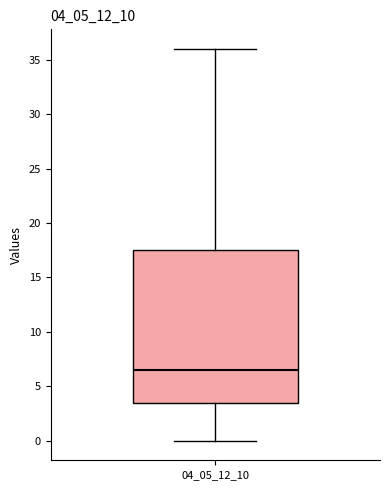

Read this box plot against the y-axis: the position of the median line, the range covered by the box, and the ends of both whiskers. The values are not printed on the chart, so give them approximately, as read against the axis.

median 6.5, box 3.5 to 17.5, whiskers 0.0 to 36.0